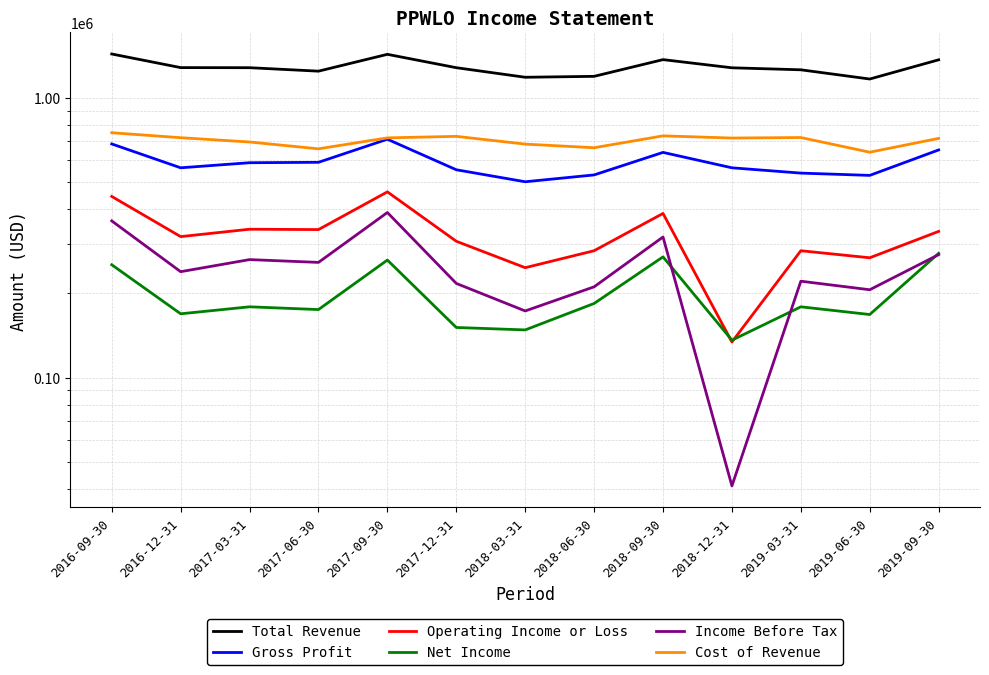

Where is Gross Profit nearest to the value 606000?

2017-06-30